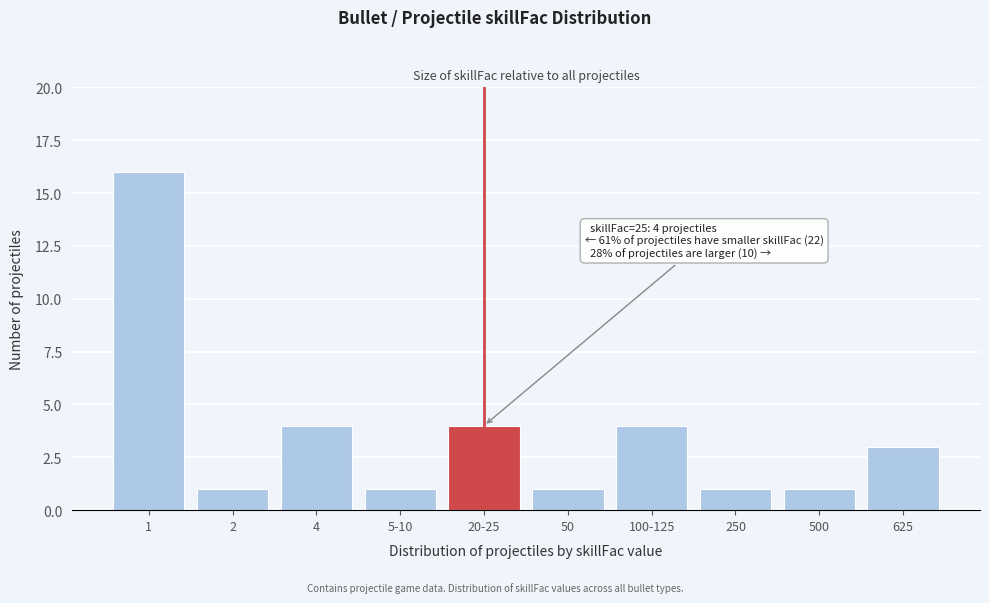

Reading left to right, transcribe all the data shown in this chart.

16	1	4	1	4	1	4	1	1	3